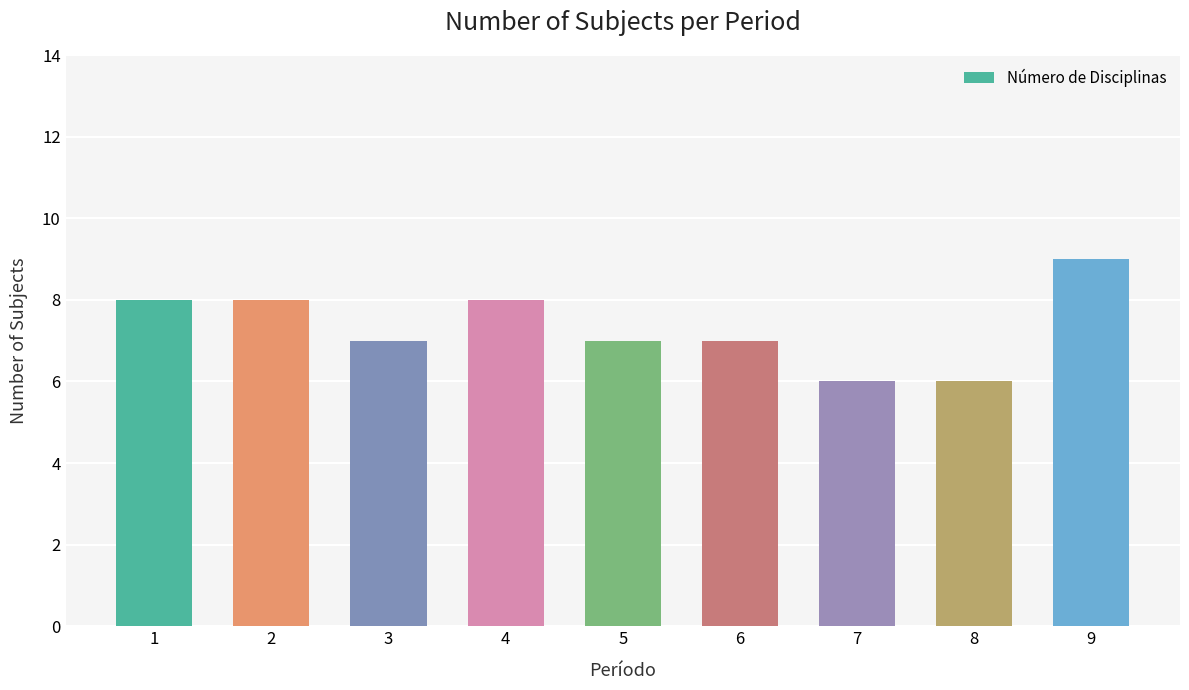

Approximately how many times larger is the value at 1 compared to 8?

1.3